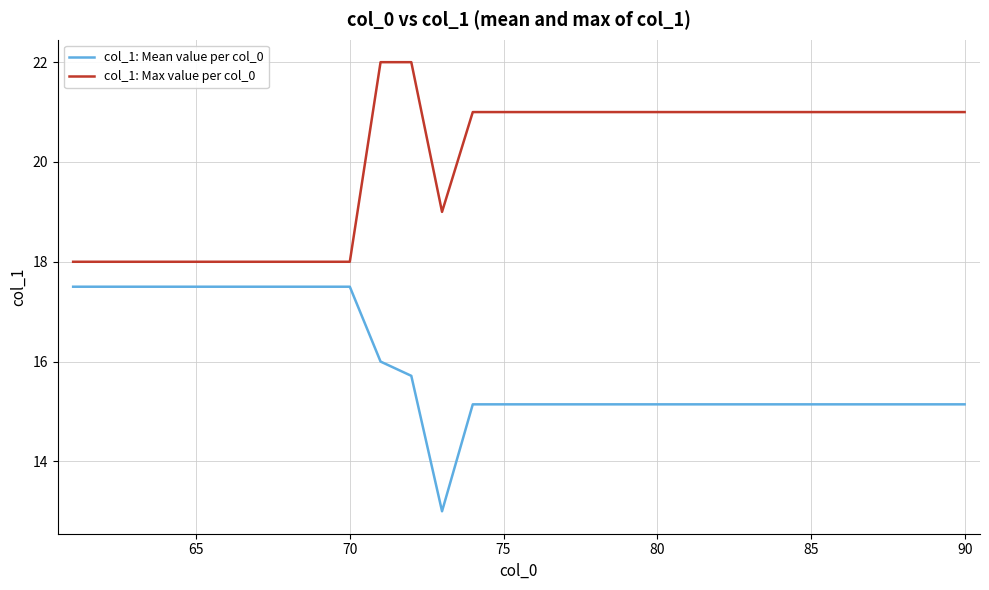

How many lines are shown in the chart?

2